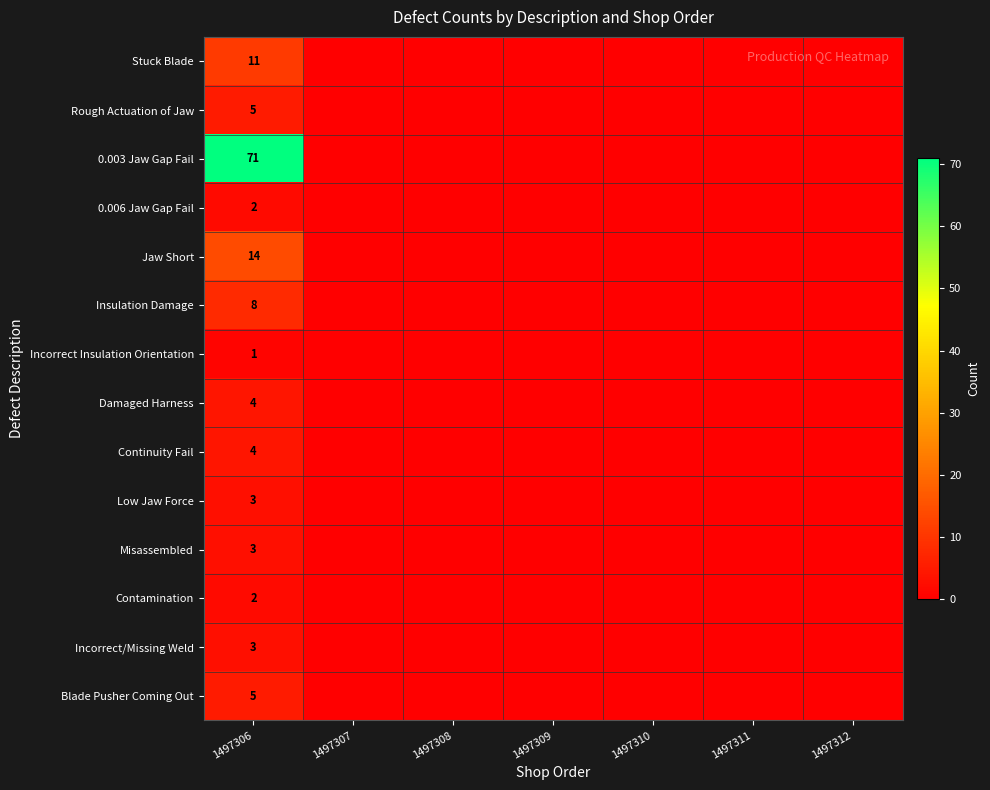

What is the sum of all Contamination values?

2